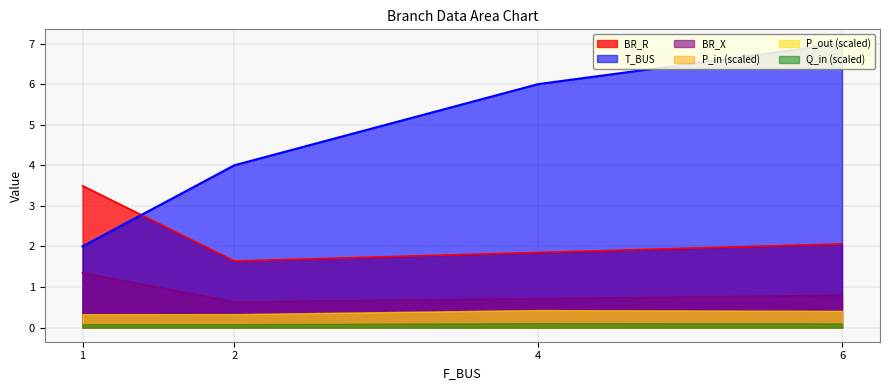

What is the difference between the highest and lowest values at 4?

5.3